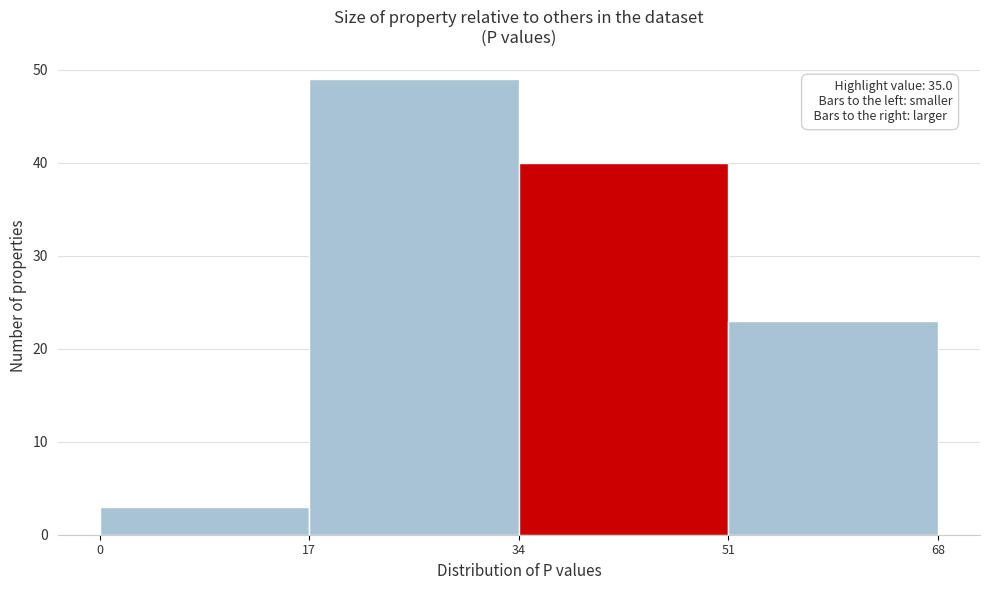

Over which range of the x-axis is the bar tallest?

17 to 34